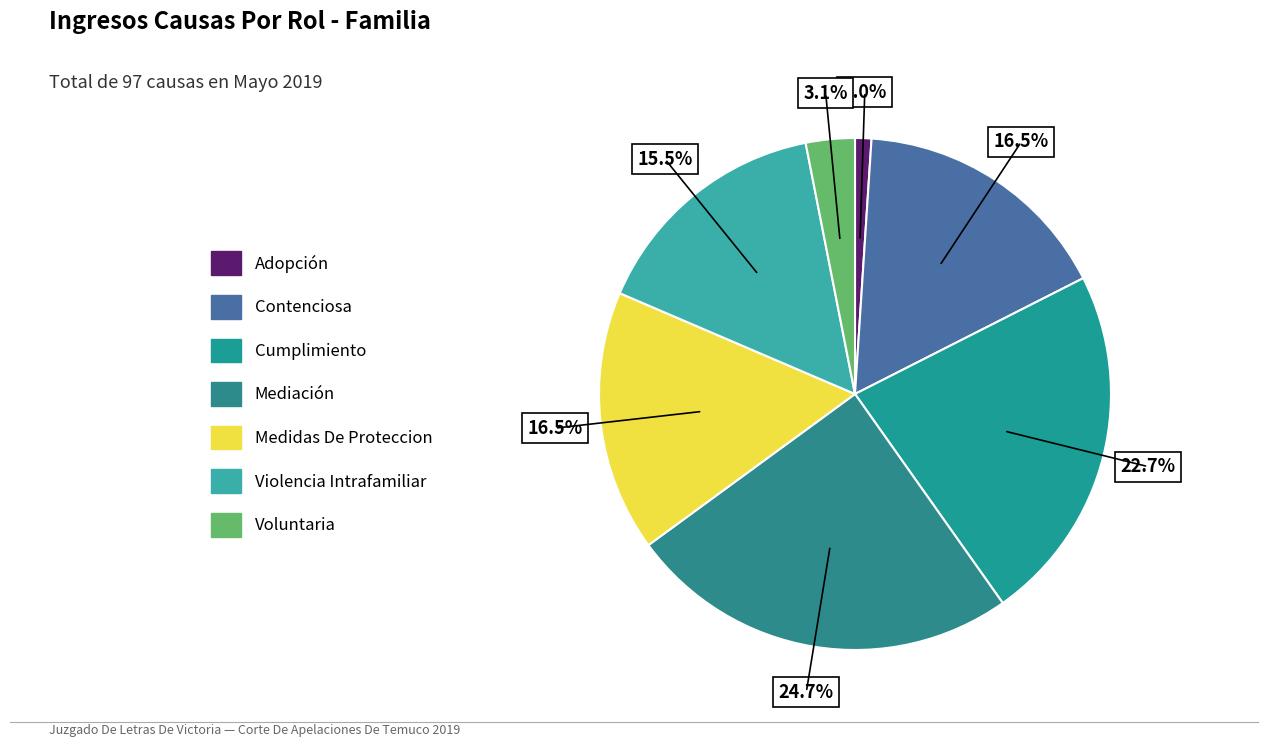

To the nearest percent, what is the average slice percentage?

14%